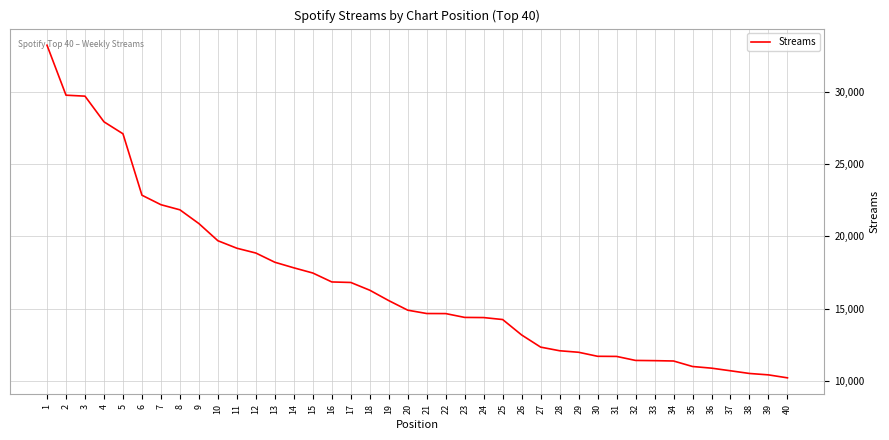

What is the change in value from 18 to 36?

-5386